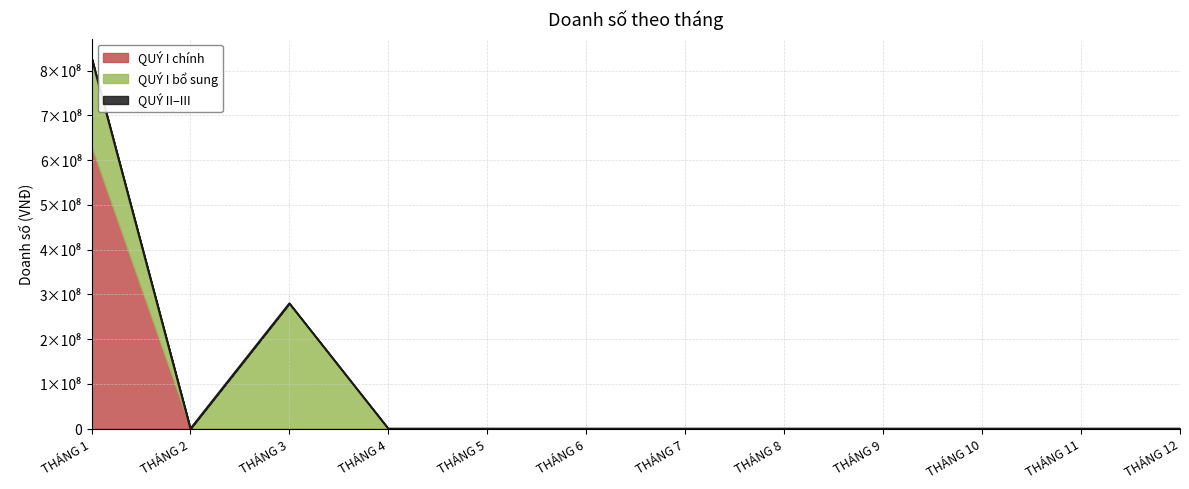

True or false: QUÝ I and QUÝ III cross at least once.

False